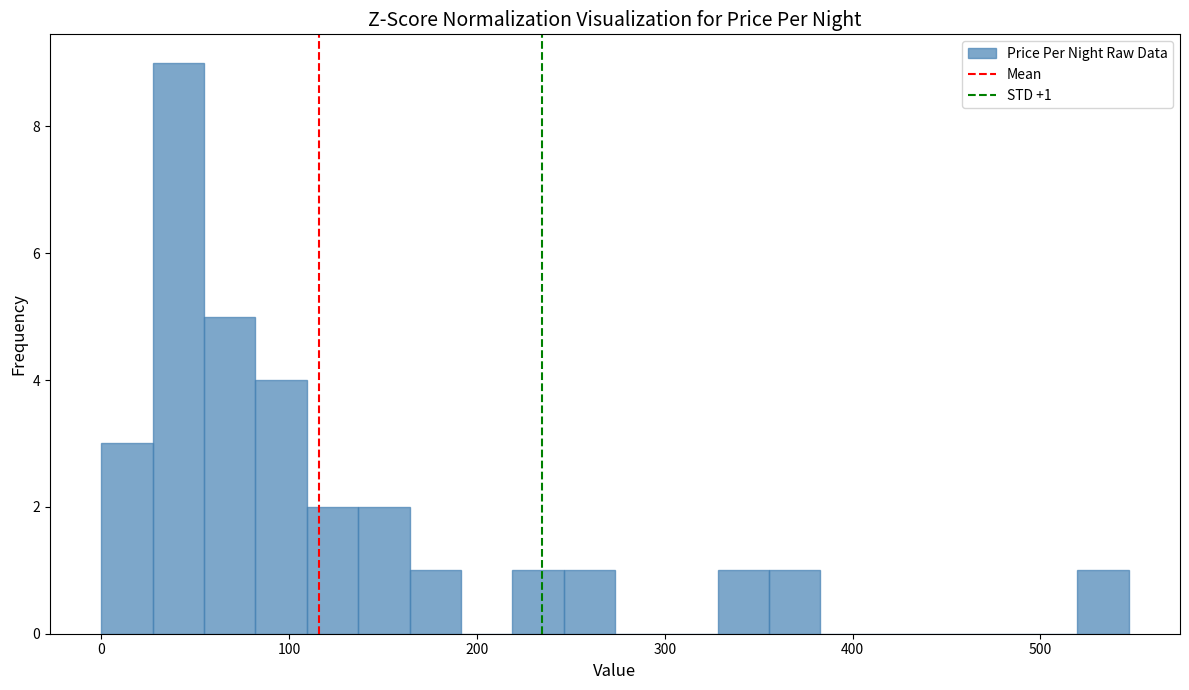

Read against the x-axis, roughly where is the centre of the tallest bar?

40